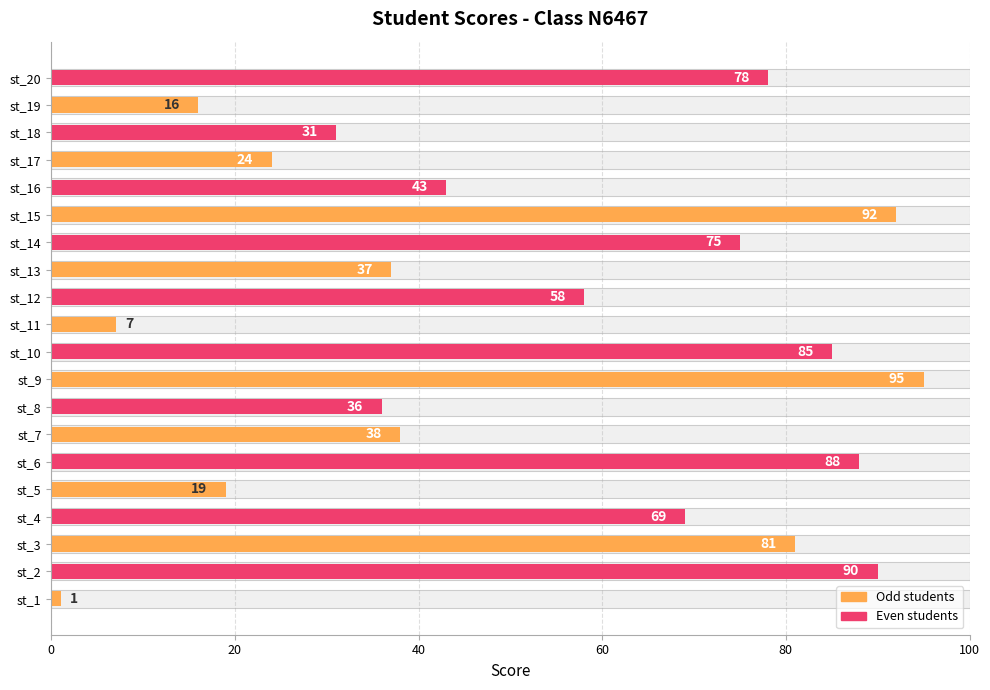

Does the chart contain any negative values?

No